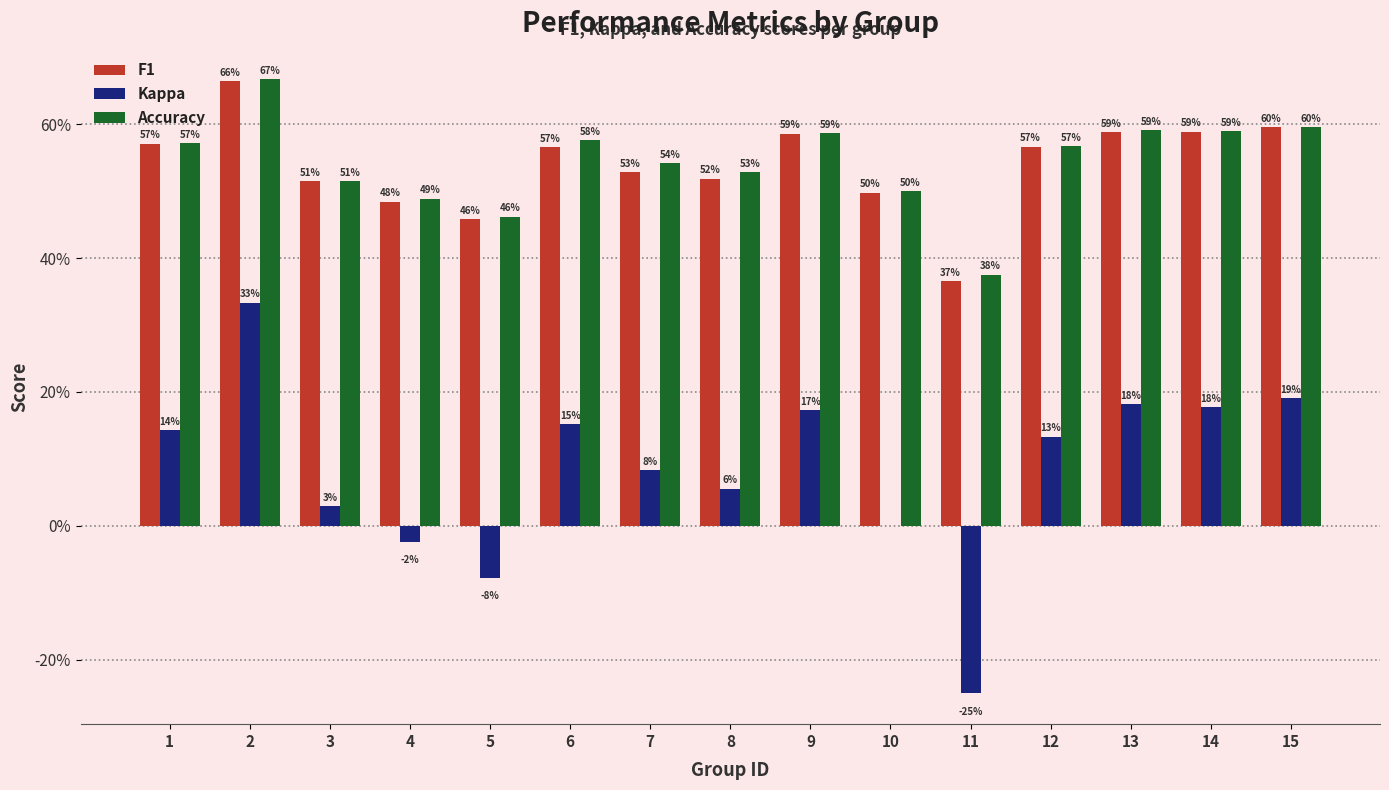

Does the chart contain stacked bars?

No